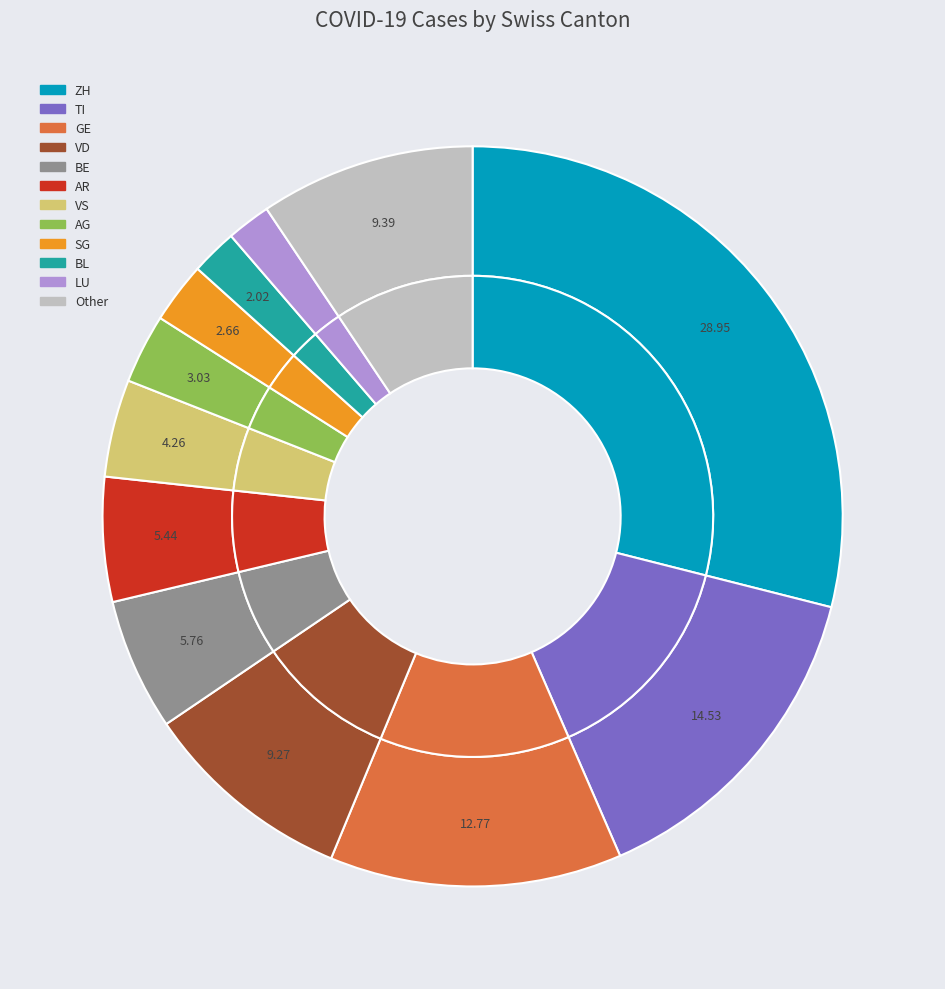

Does VS account for over 50% of the chart?

No